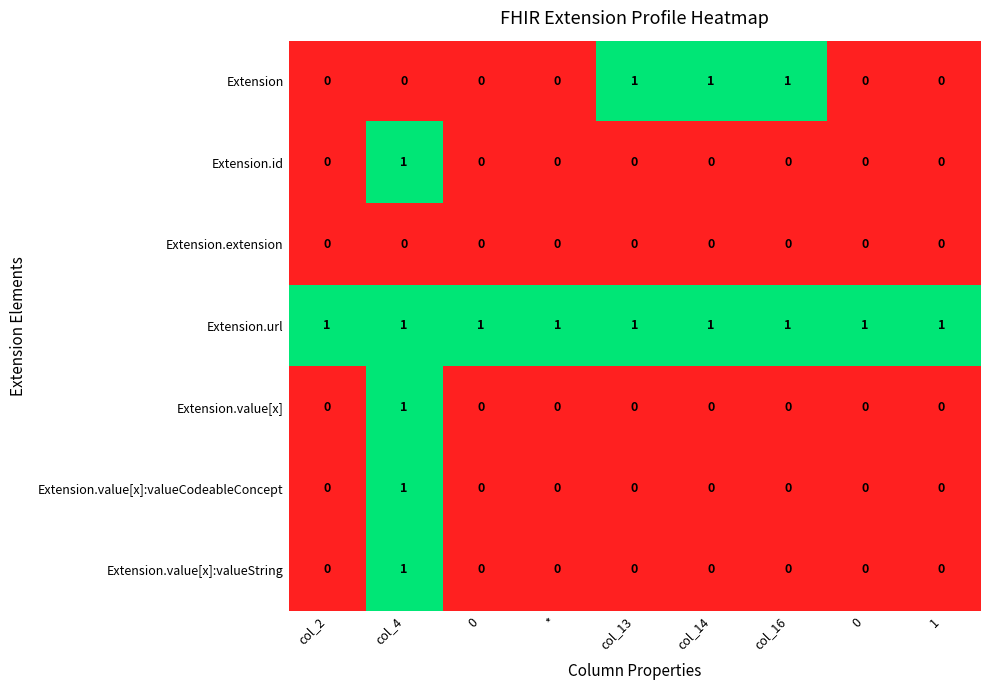

How many values in Extension.value[x]:valueString are above zero?

1